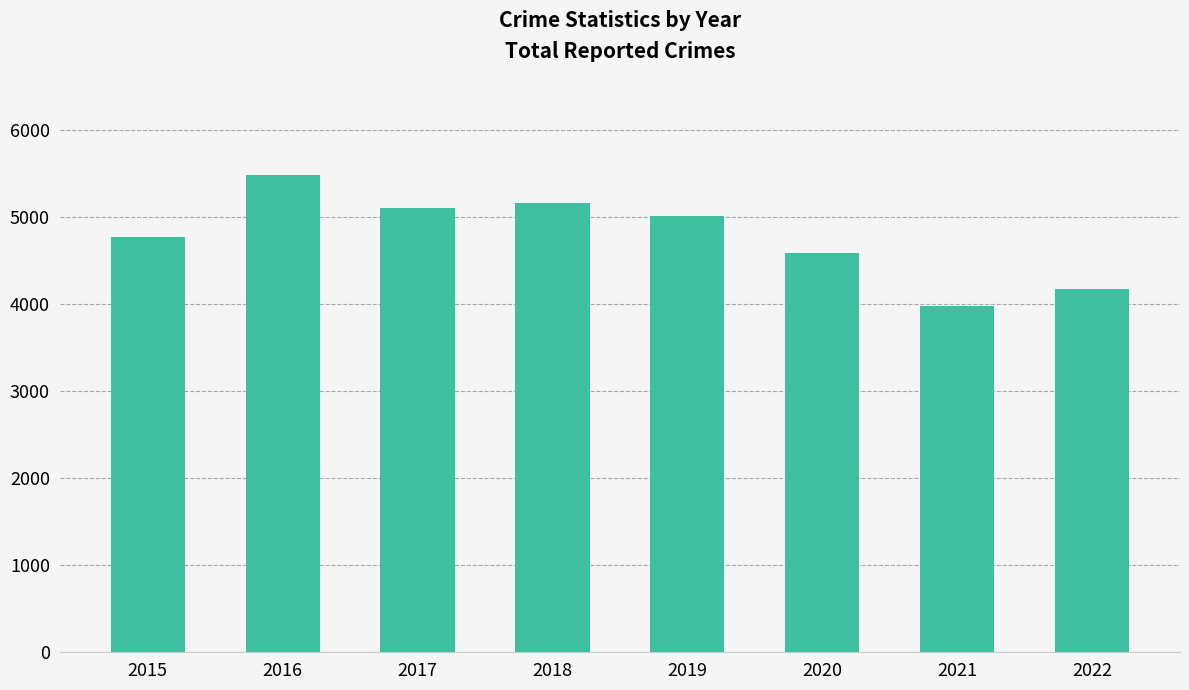

Count the number of data series in this chart.

1